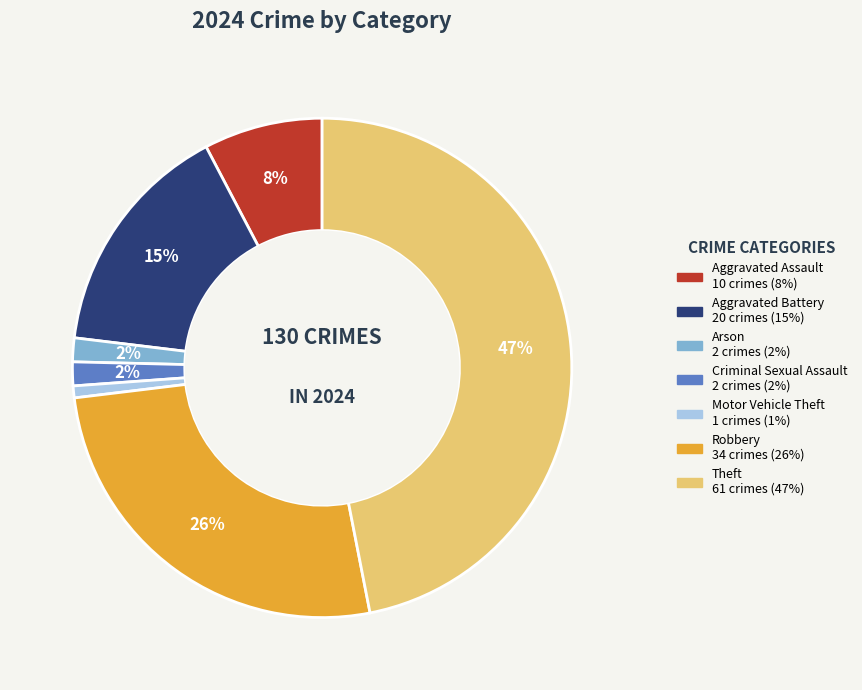

To the nearest percent, what is the average slice percentage?

14%